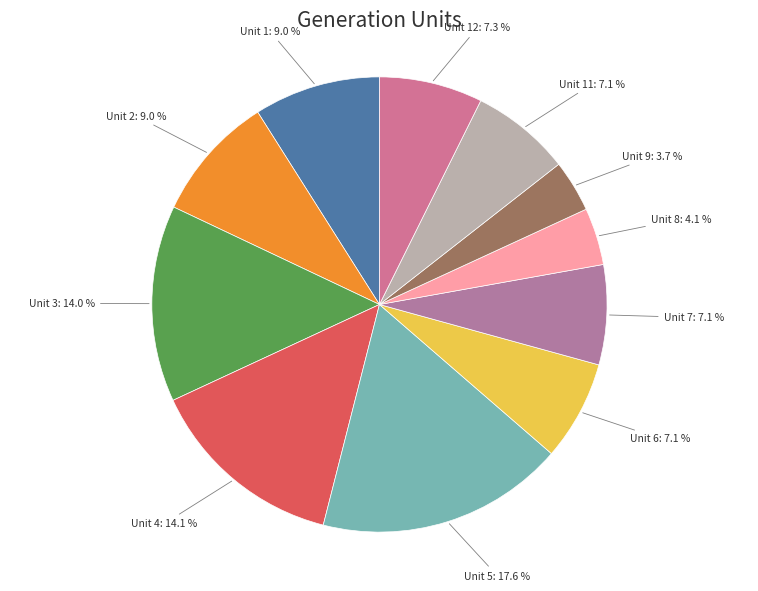

To the nearest percent, what percentage of the pie is Unit 5?

18%